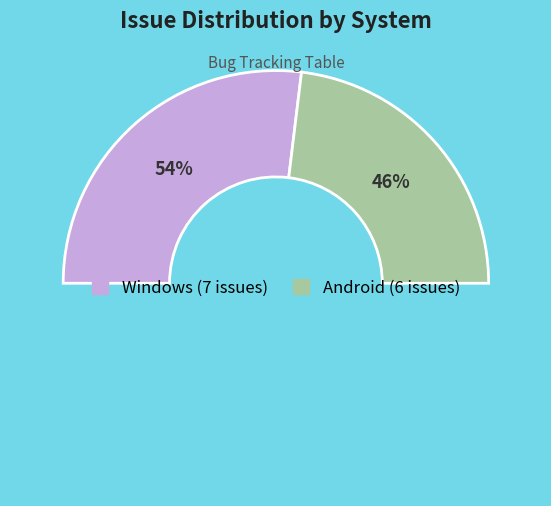

How many segments does this pie chart have?

2